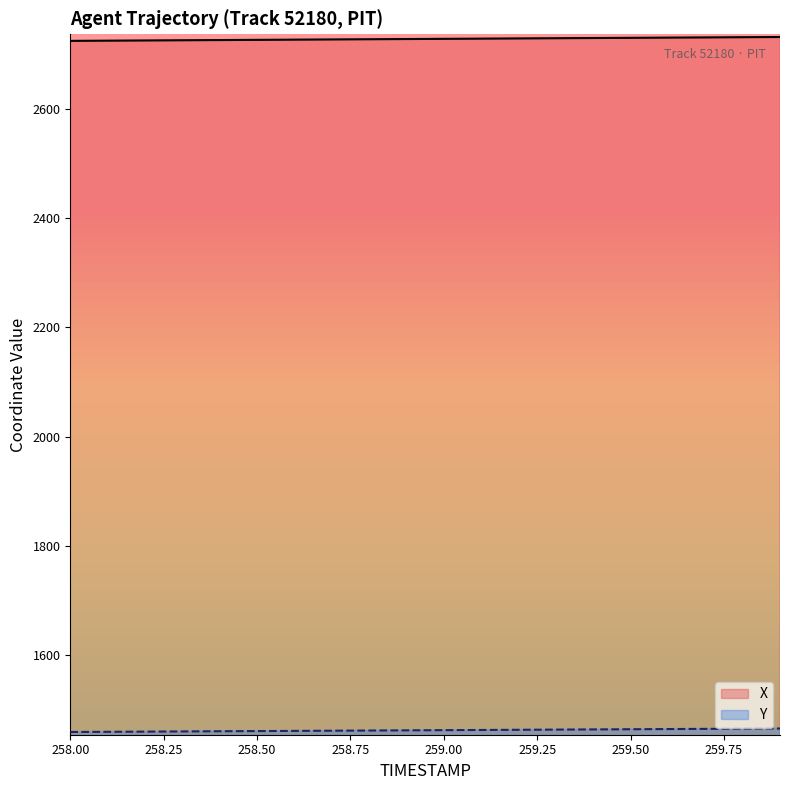

True or false: X and Y intersect in this chart.

False